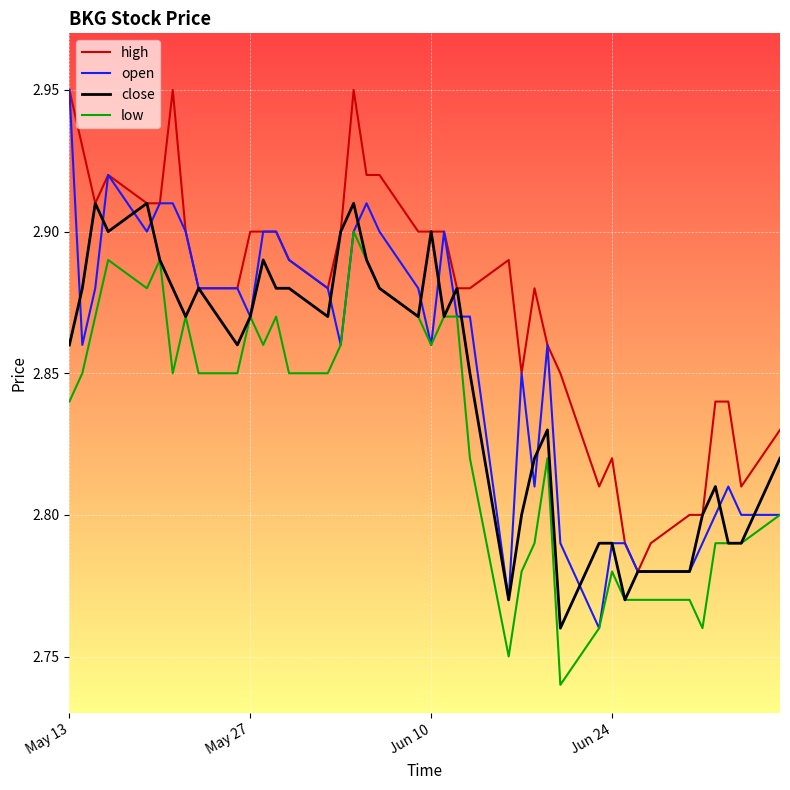

Which series has the widest spread of values?

open